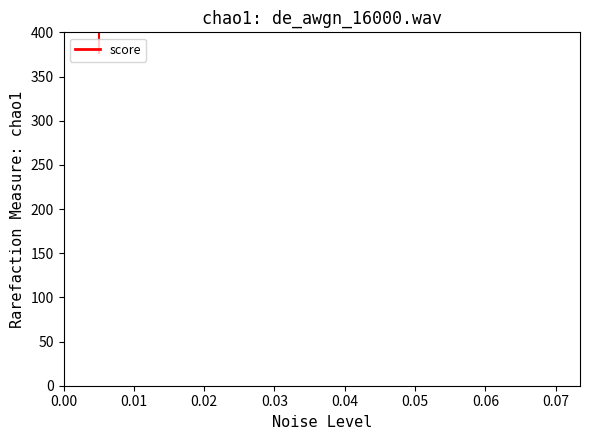

Which category has the lowest value across all series?

0.01